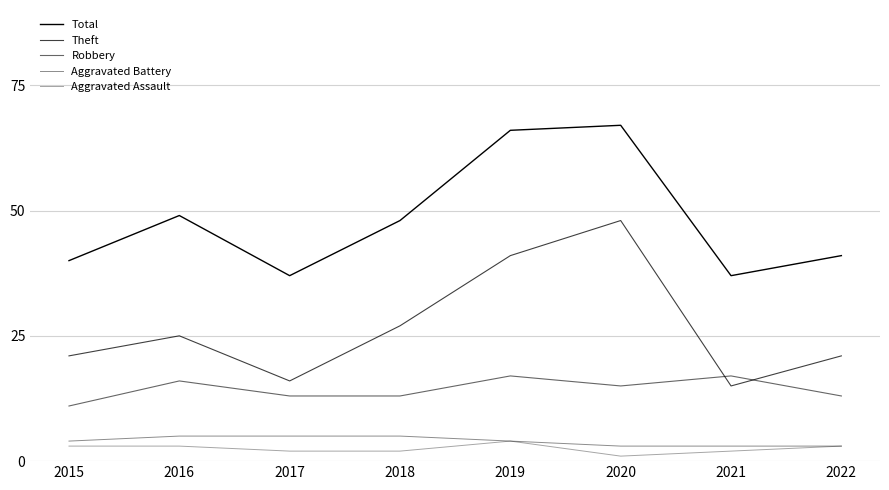

Reading left to right, what are all the values shown in this chart?

Total: 2015=40	2016=49	2017=37	2018=48	2019=66	2020=67	2021=37	2022=41
Theft: 2015=21	2016=25	2017=16	2018=27	2019=41	2020=48	2021=15	2022=21
Robbery: 2015=11	2016=16	2017=13	2018=13	2019=17	2020=15	2021=17	2022=13
Aggravated Battery: 2015=4	2016=5	2017=5	2018=5	2019=4	2020=3	2021=3	2022=3
Aggravated Assault: 2015=3	2016=3	2017=2	2018=2	2019=4	2020=1	2021=2	2022=3